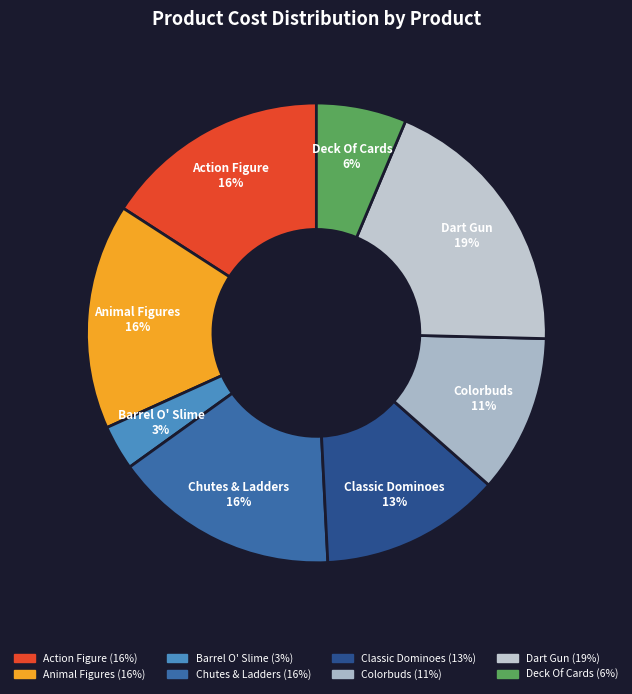

How many segments does this pie chart have?

8